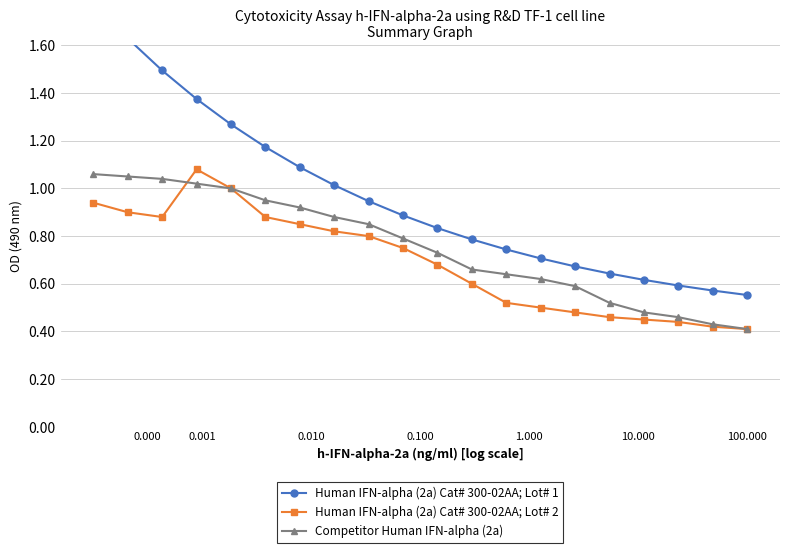

How many times do Competitor Human IFN-alpha (2a) and Human IFN-alpha (2a) Cat# 300-02AA; Lot# 2 cross each other?

1